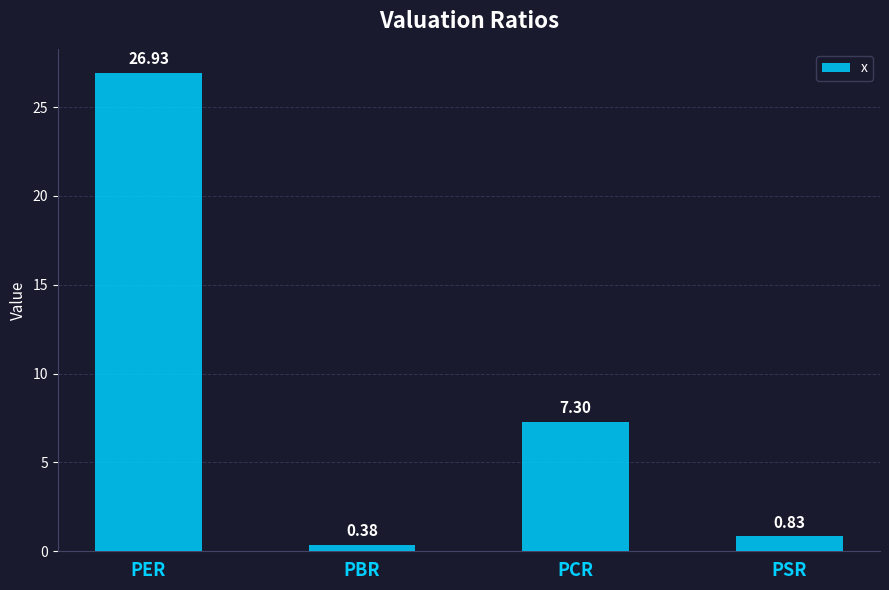

What is the change in value from PCR to PSR?

-6.5